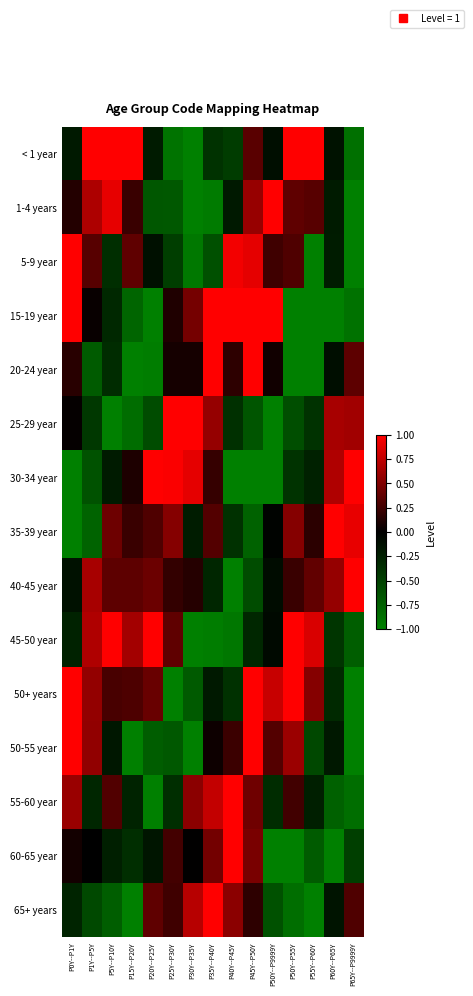

What is the greatest value displayed?

1.0